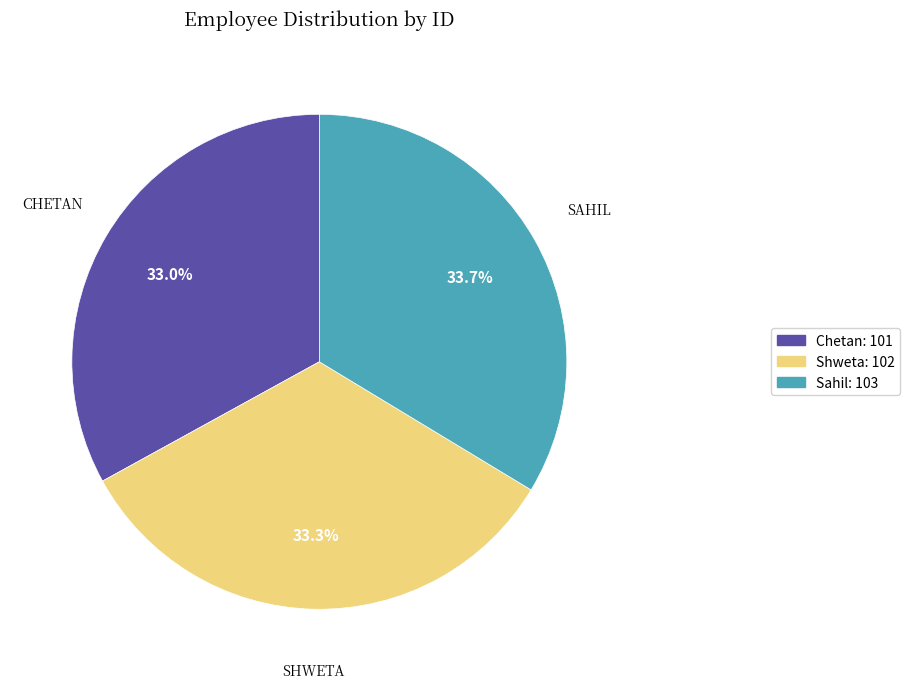

The Shweta slice represents 33% of the pie. True or false?

True